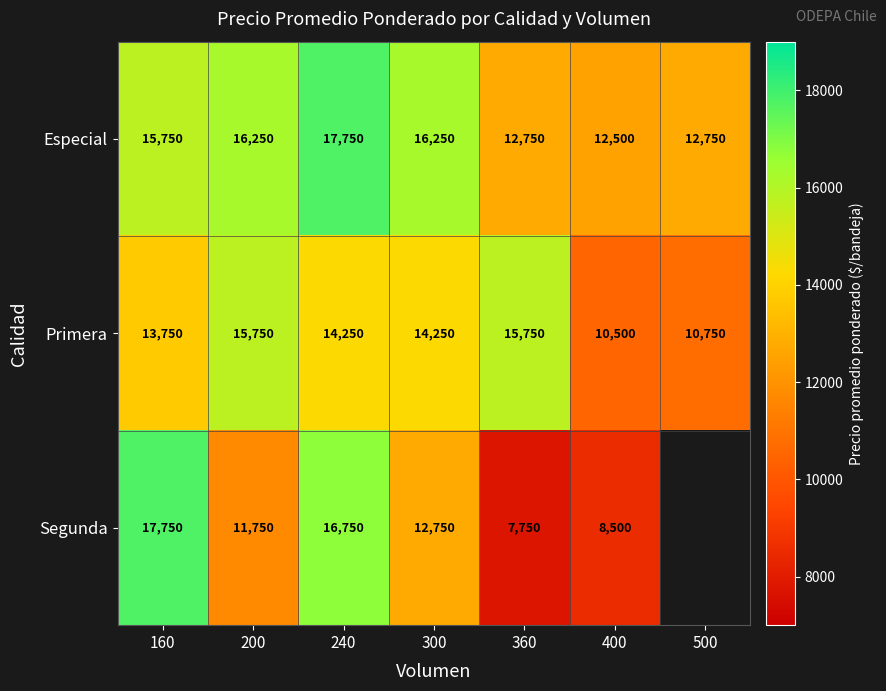

What value does the Primera series have at 300?

14250